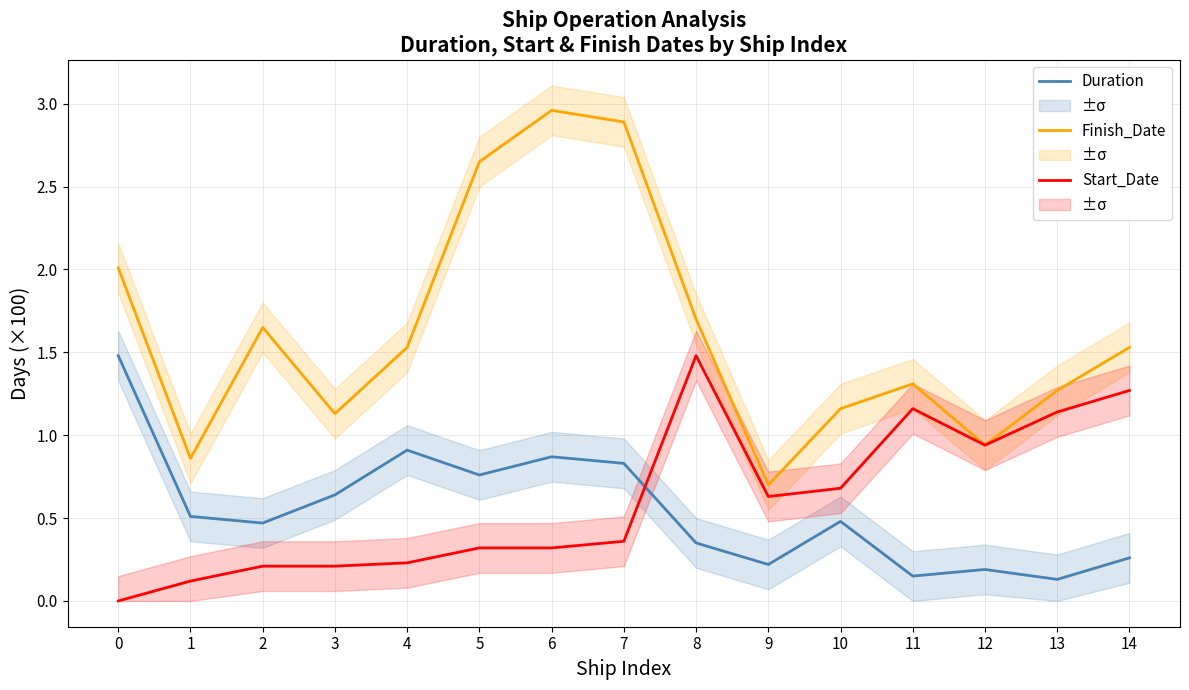

What is the value of the Finish_Date point at the 13th from the left?

0.9